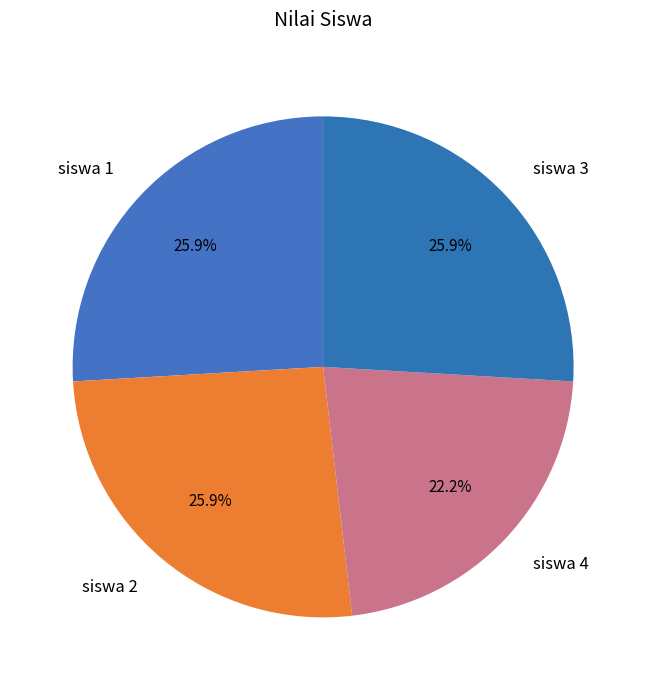

Is there any slice that represents more than half of the pie?

No